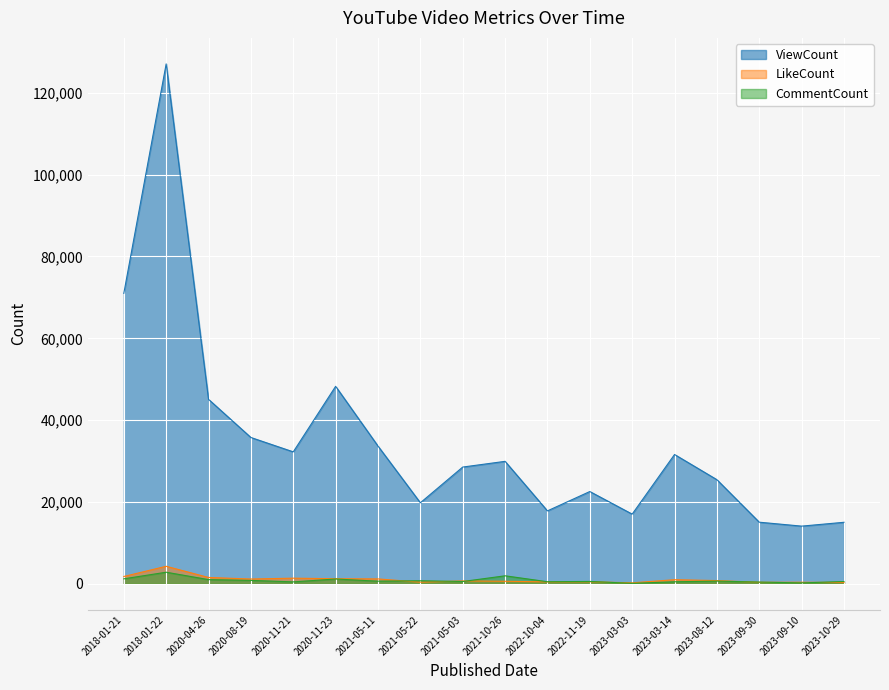

What is the value of the CommentCount point at the 7th from the left?

642